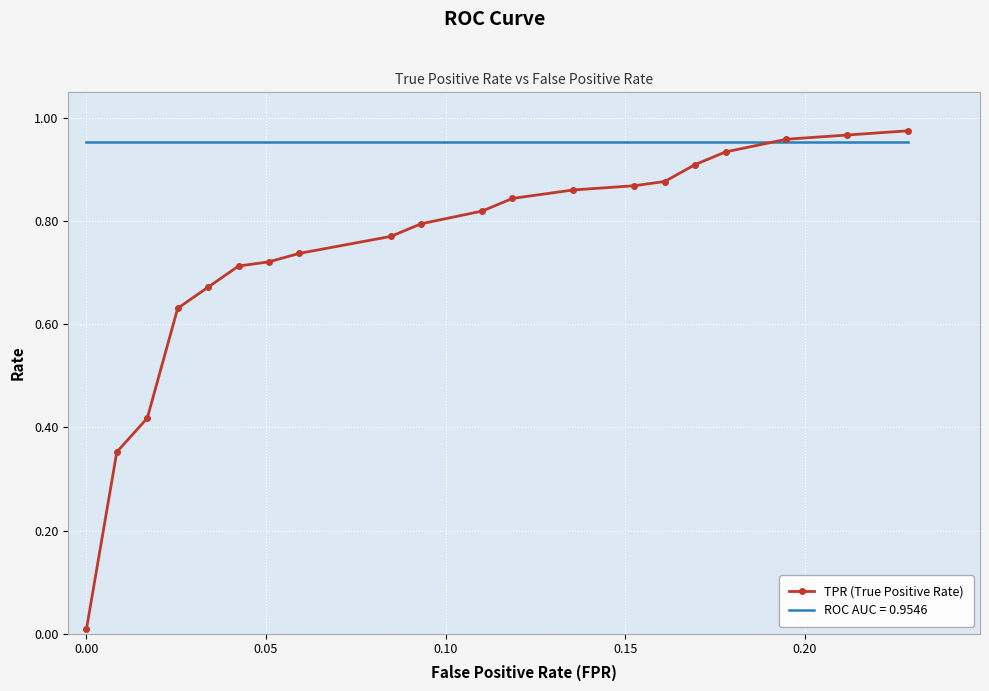

Rank the series by their average value, from highest to lowest.

ROC AUC = 0.9546, TPR (True Positive Rate)